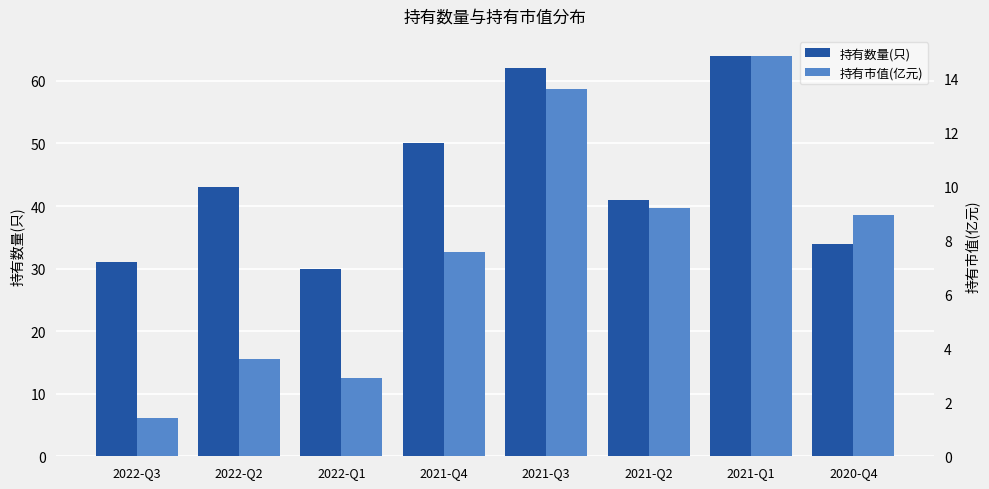

Rank the series at 2021-Q2 from highest to lowest value.

持有数量(只), 持有市值(亿元)